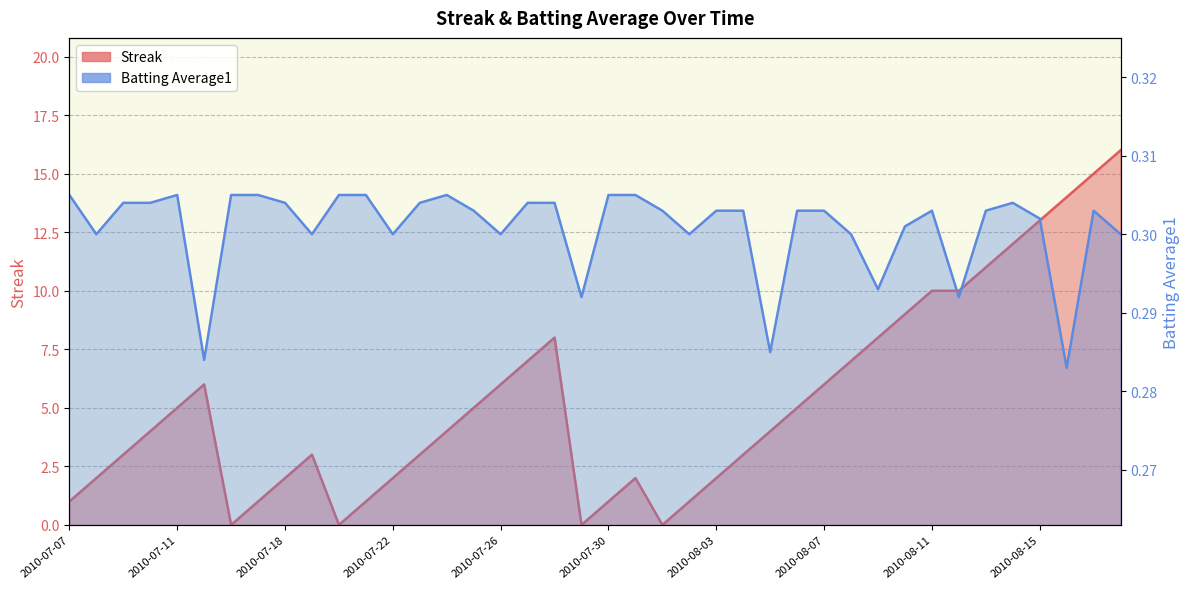

True or false: Batting Average1 and Streak cross at least once.

True